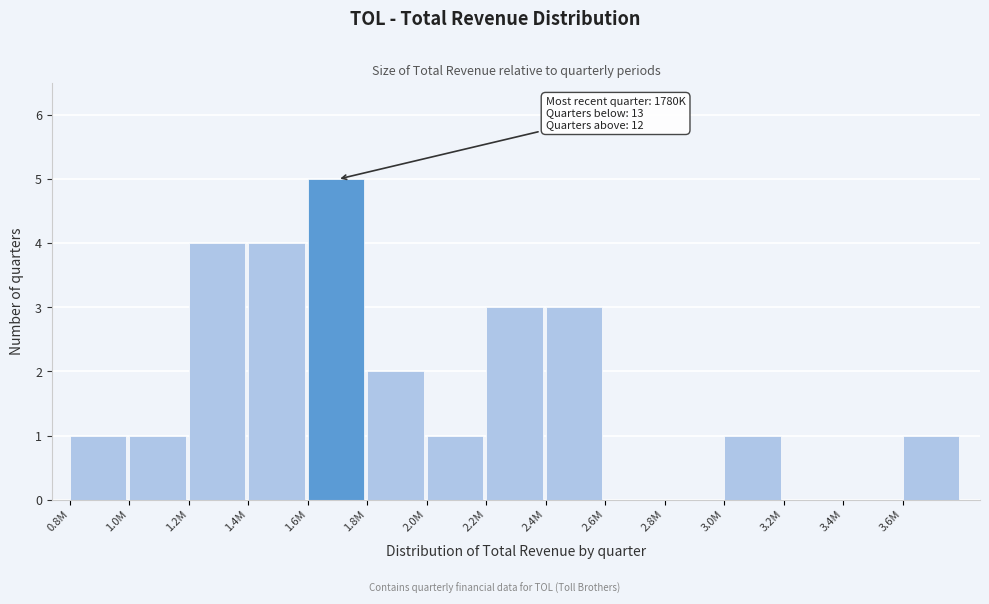

Reading right to left, transcribe all the data shown in this chart.

3.6M=1	3.4M=0	3.2M=0	3.0M=1	2.8M=0	2.6M=0	2.4M=3	2.2M=3	2.0M=1	1.8M=2	1.6M=5	1.4M=4	1.2M=4	1.0M=1	0.8M=1